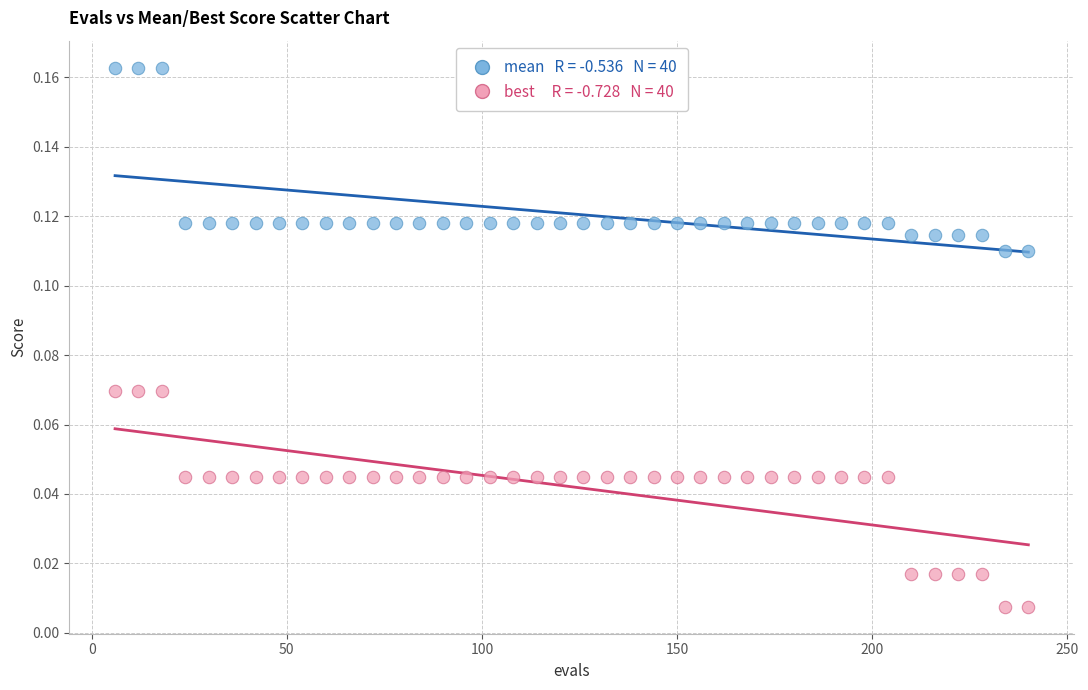

Across all data points, what is the range of X values (max minus min)?

234.0